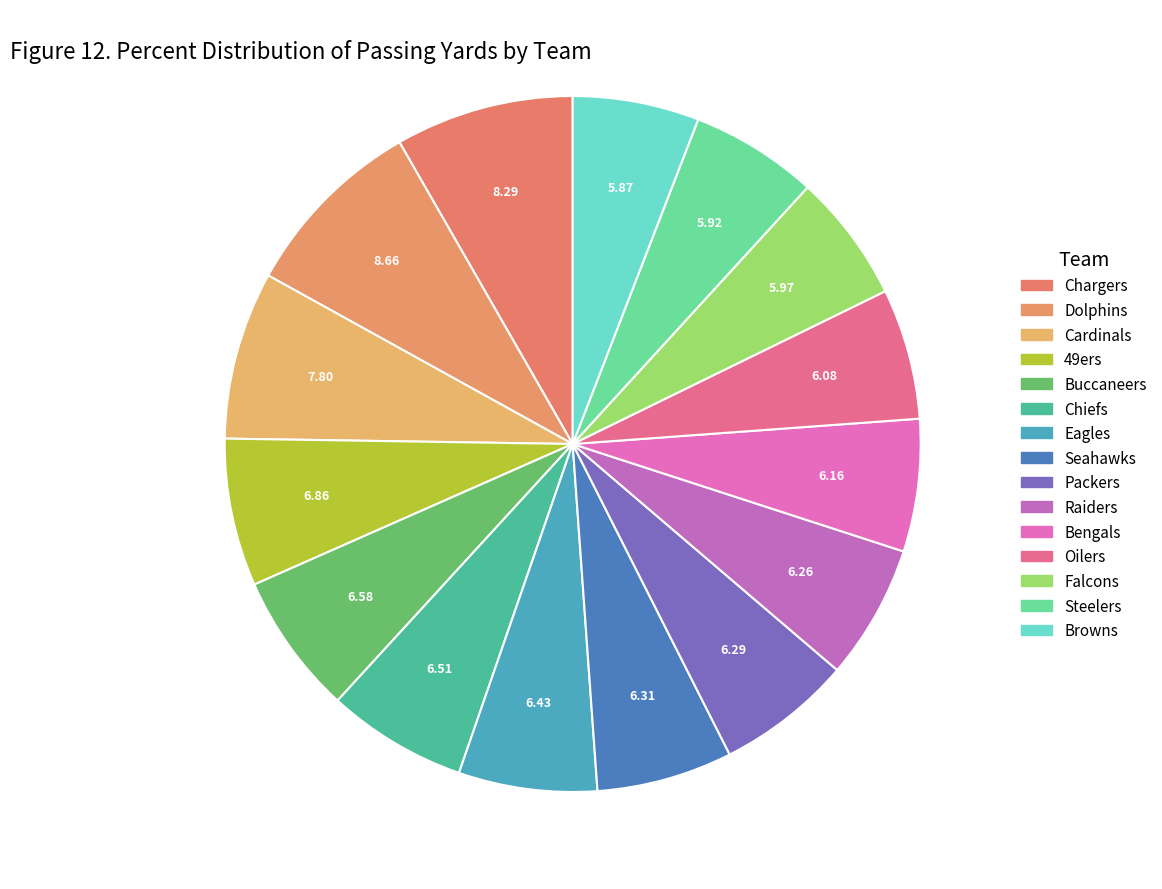

How many slices are in this pie chart?

15